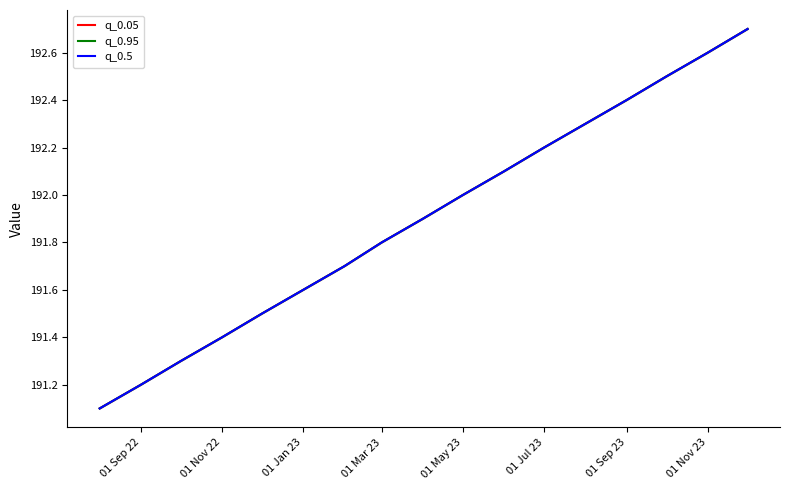

What are all the series names shown in the legend?

q_0.05, q_0.95, q_0.5